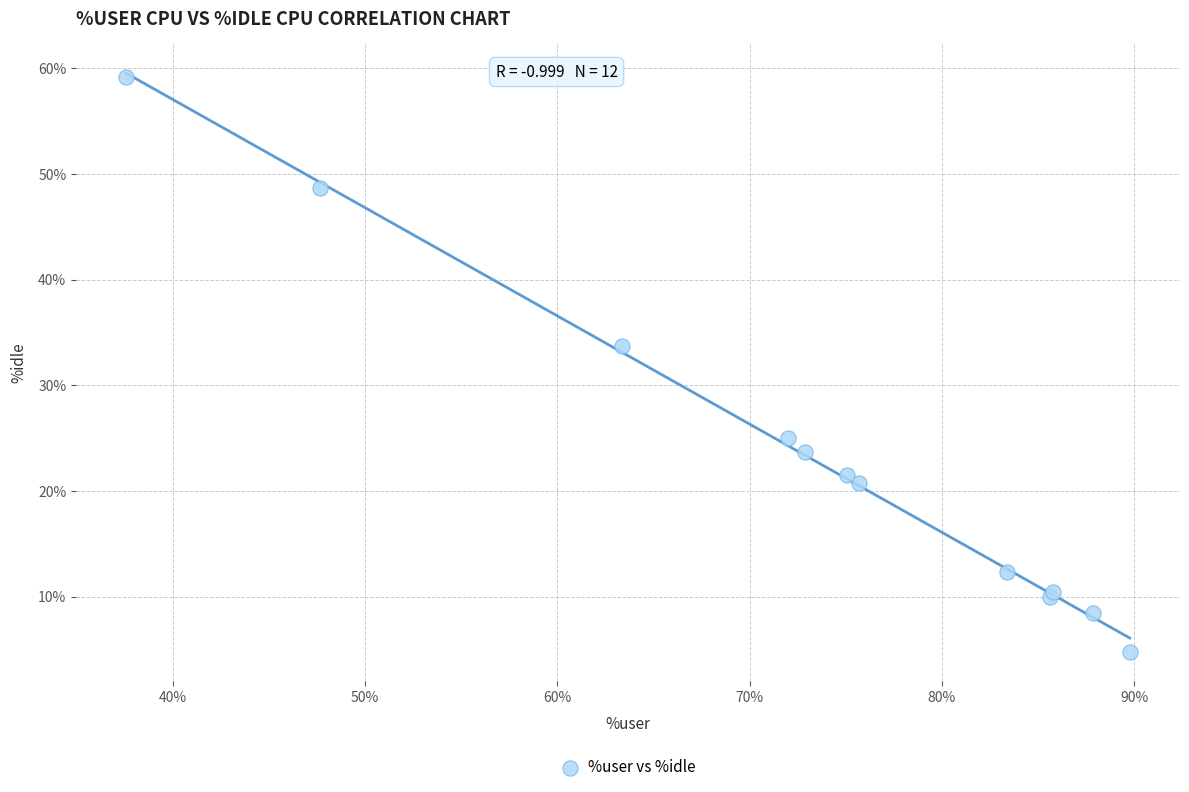

What Y value in the scatter plot is closest to 31?

33.7